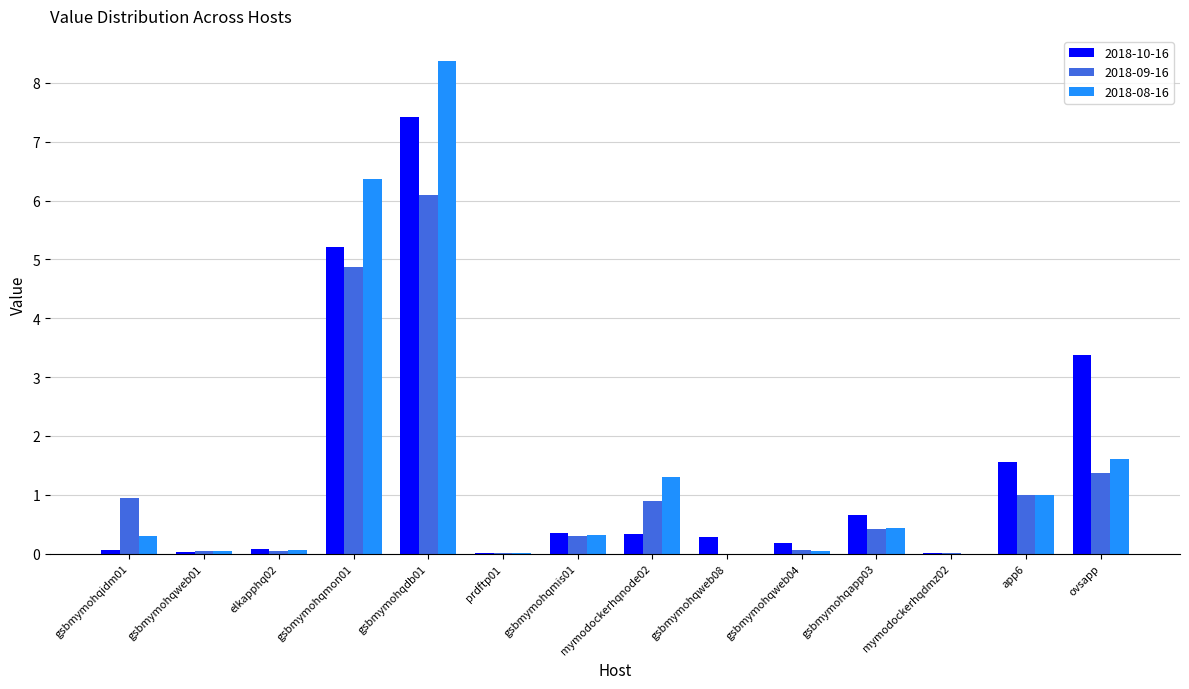

True or false: 2018-09-16 has a value of 8.5 at gsbmymohqmon01.

False